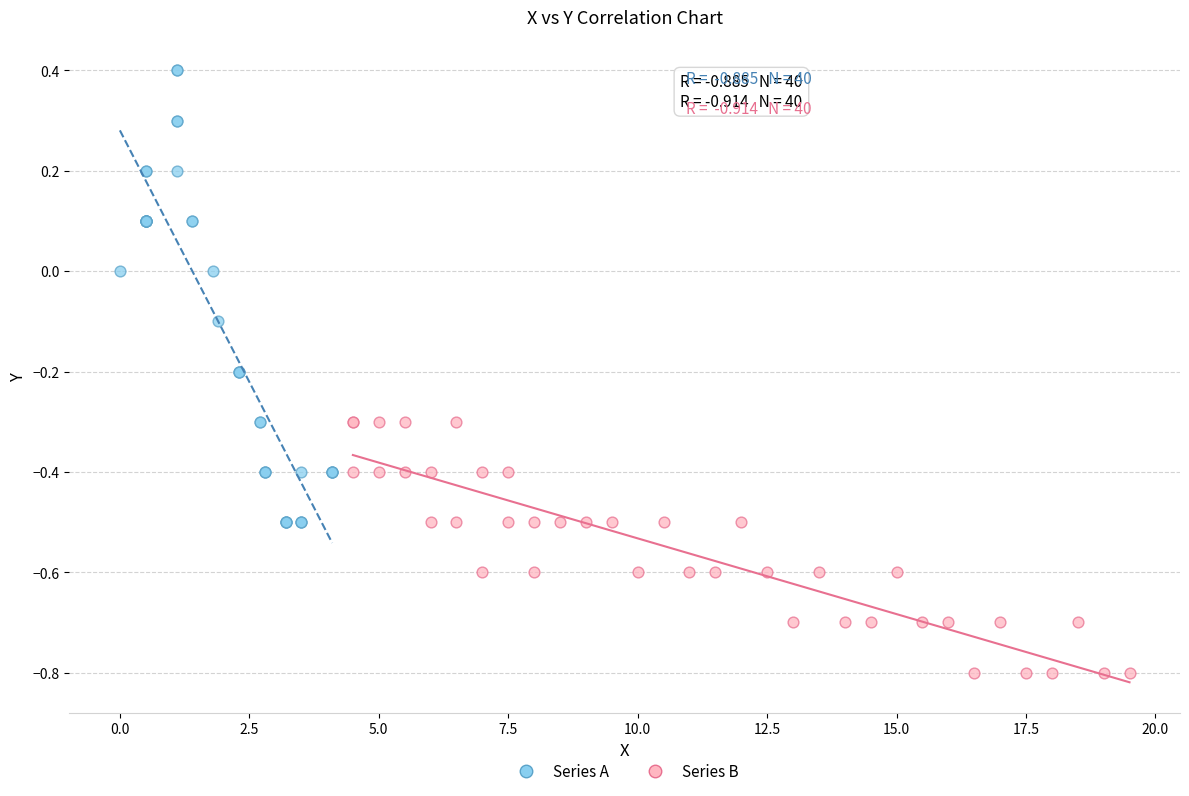

Which series reaches the minimum Y coordinate?

Series B